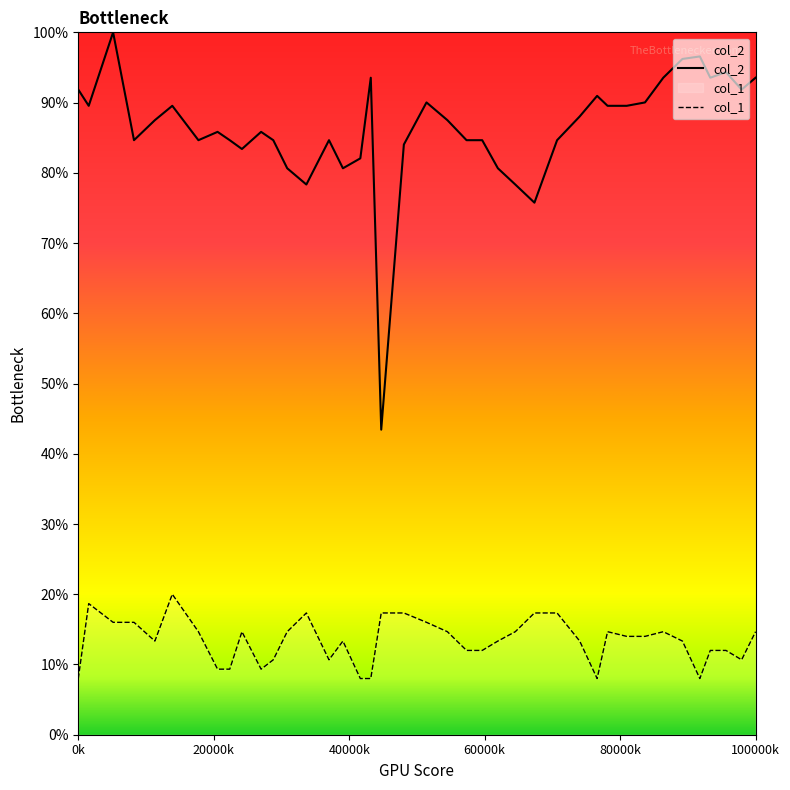

What is the difference between the maximum and minimum values in the col_2 series?

56.6